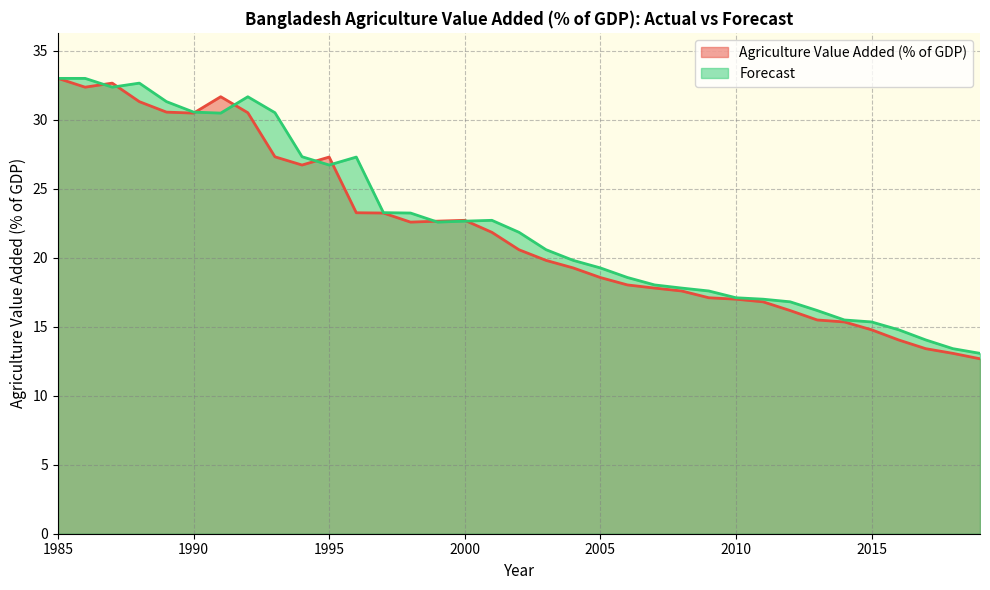

How many intersections are there between Forecast and Agriculture Value Added (% of GDP)?

8